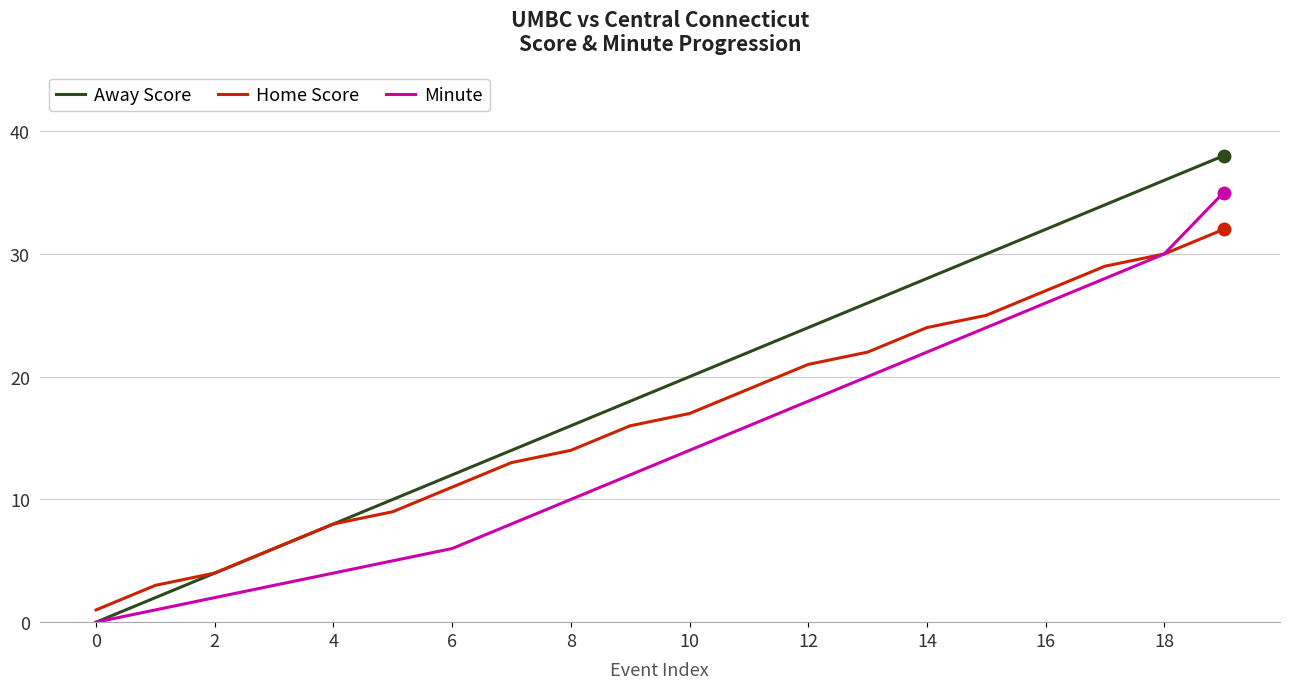

Which series has the largest range (max minus min)?

Away Score